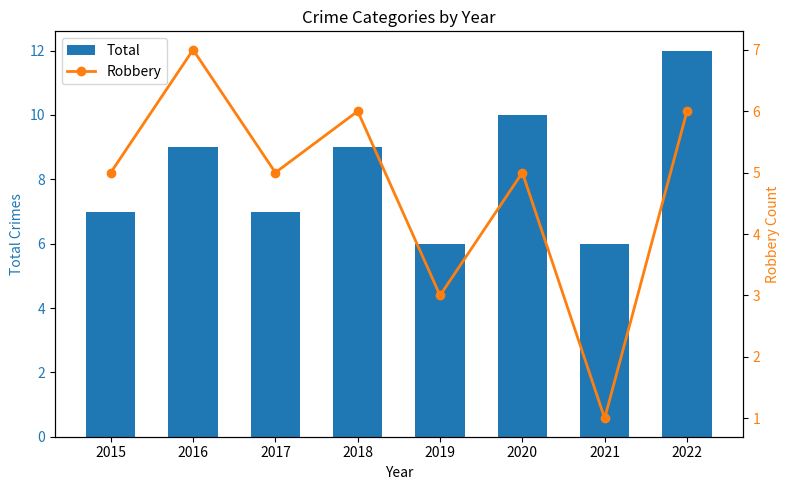

What is the total value across all series at 2022?

18